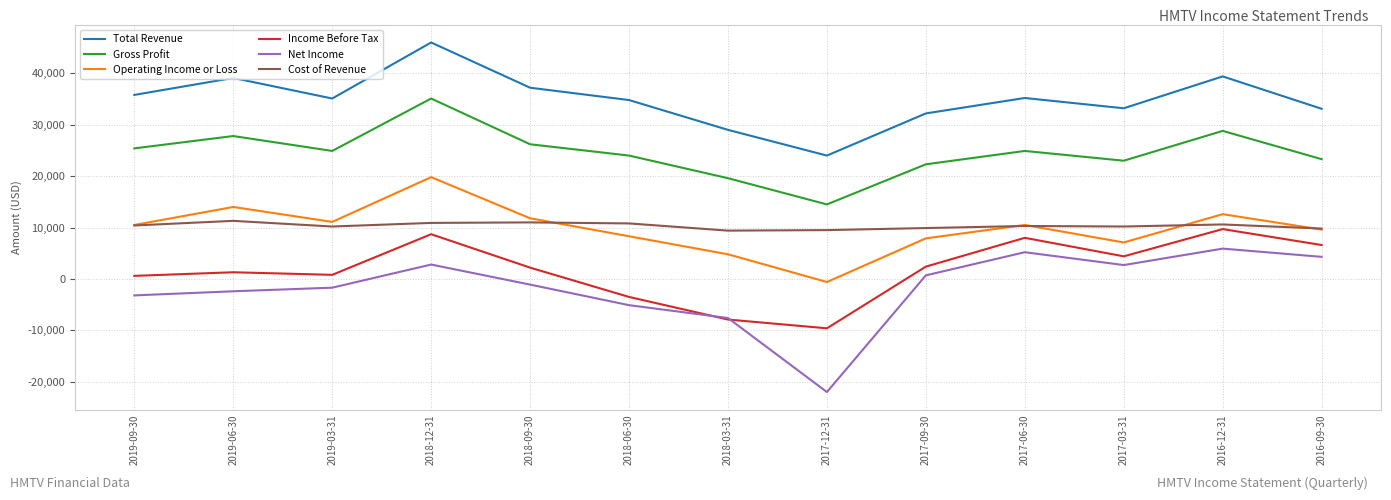

At which label does Net Income first exceed -1100?

2018-12-31